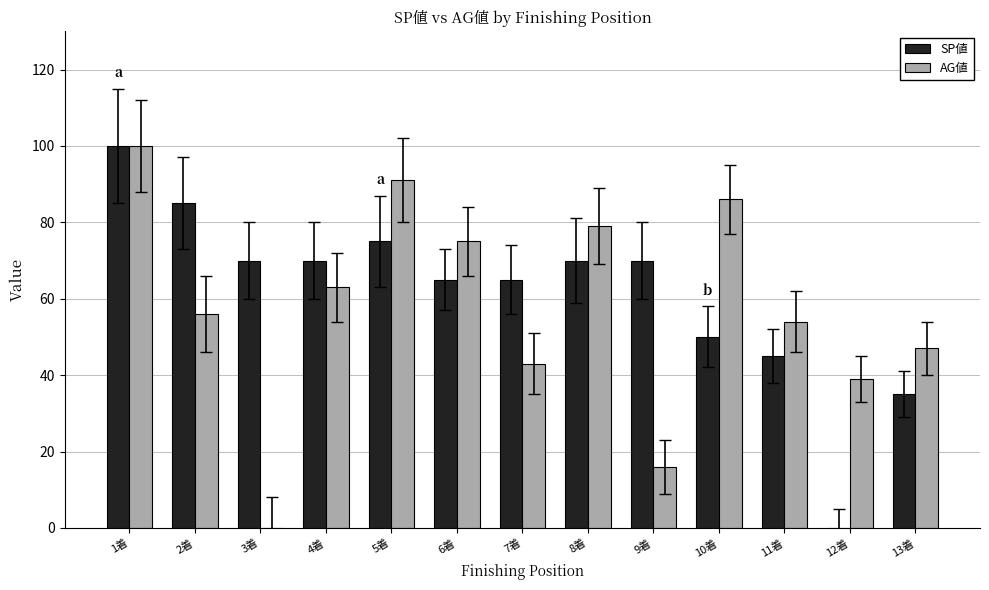

The AG値 series shows 91 at 5着. True or false?

True